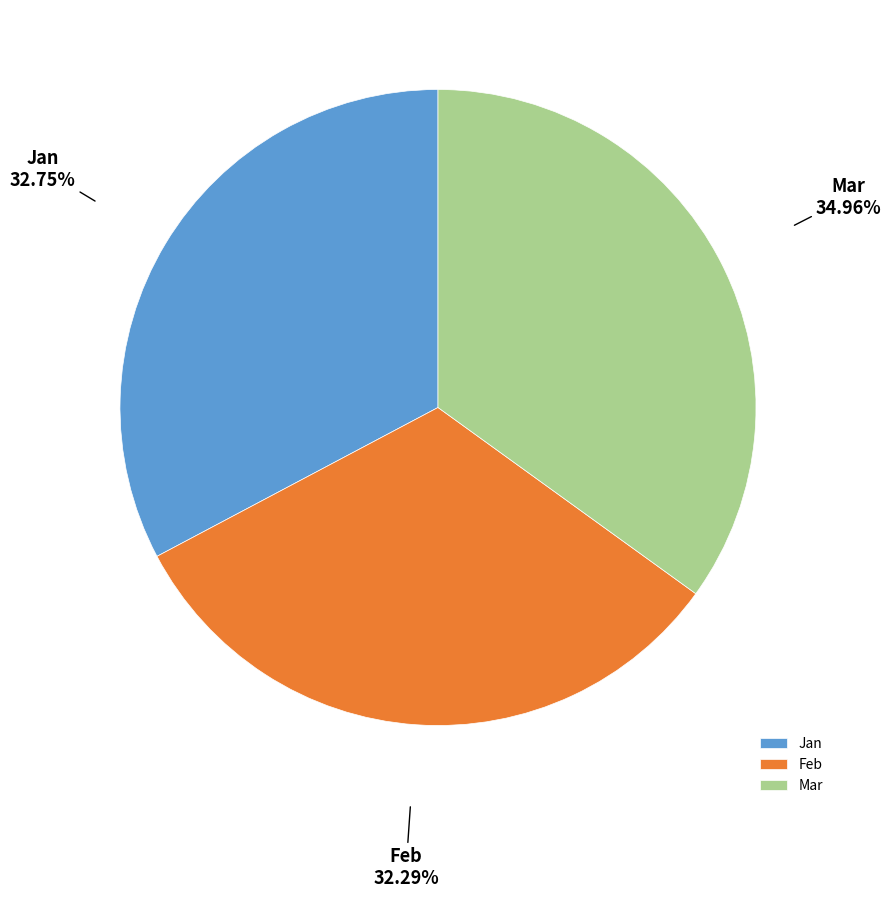

Combined, do Jan and Feb account for over 50%?

Yes